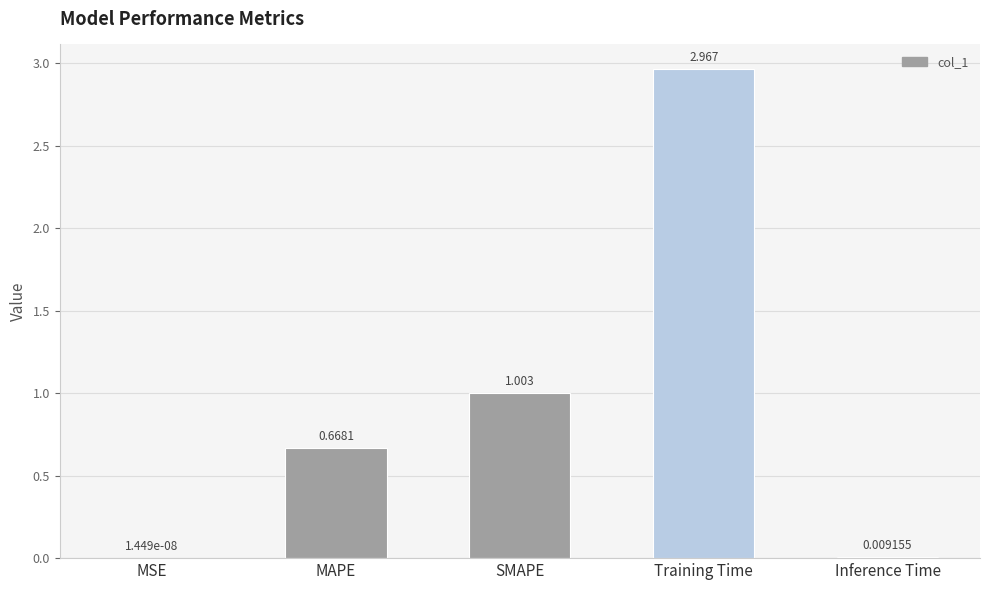

What is the average value?

0.9